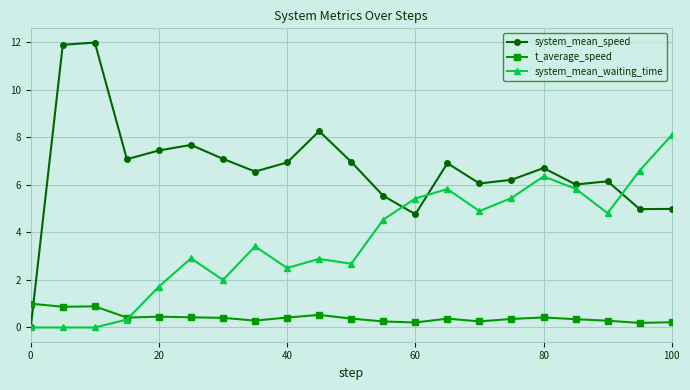

What is the value of the t_average_speed point at the 11th from the left?

0.4